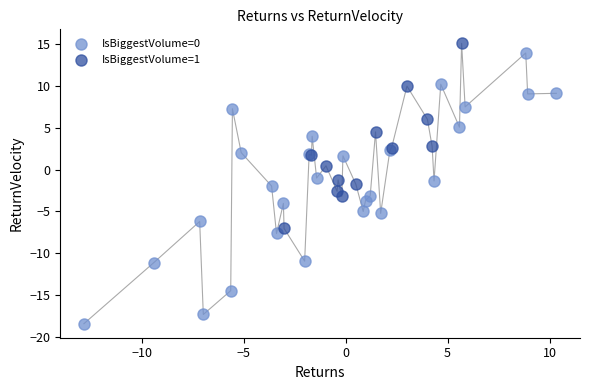

Which series has the largest Y range (max minus min)?

IsBiggestVolume=0